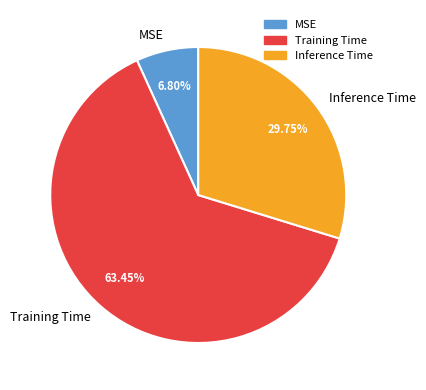

Which category has the smallest portion of the pie?

MSE